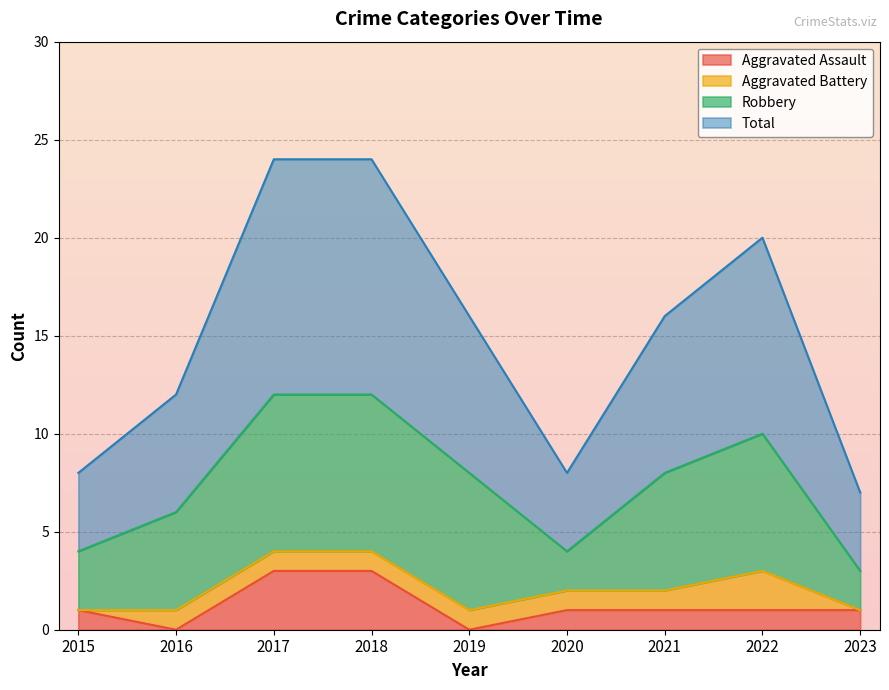

What is the difference between the highest and lowest values at 2016?

12